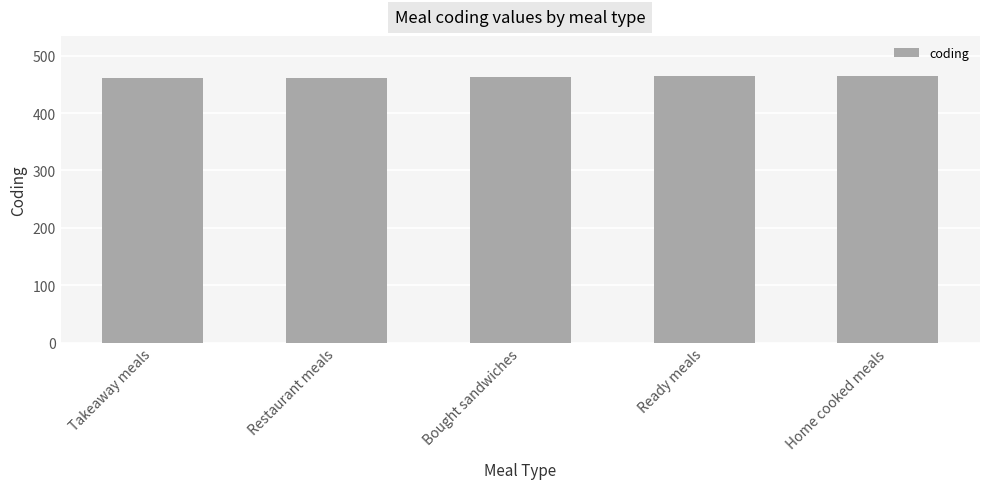

Are the bars horizontal?

No